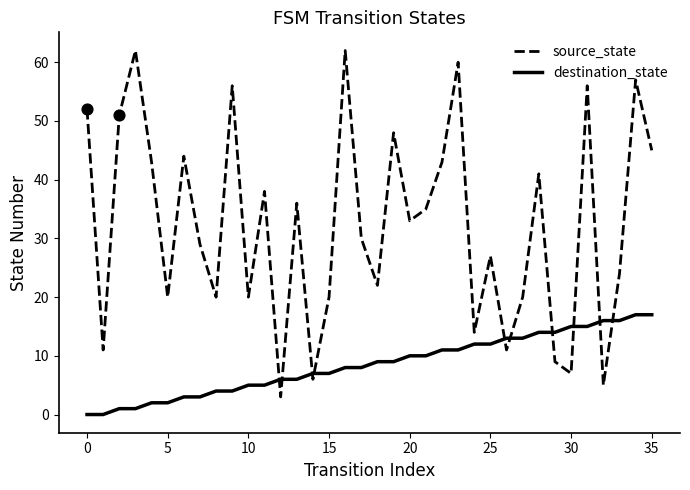

Which series has the widest spread of values?

source_state